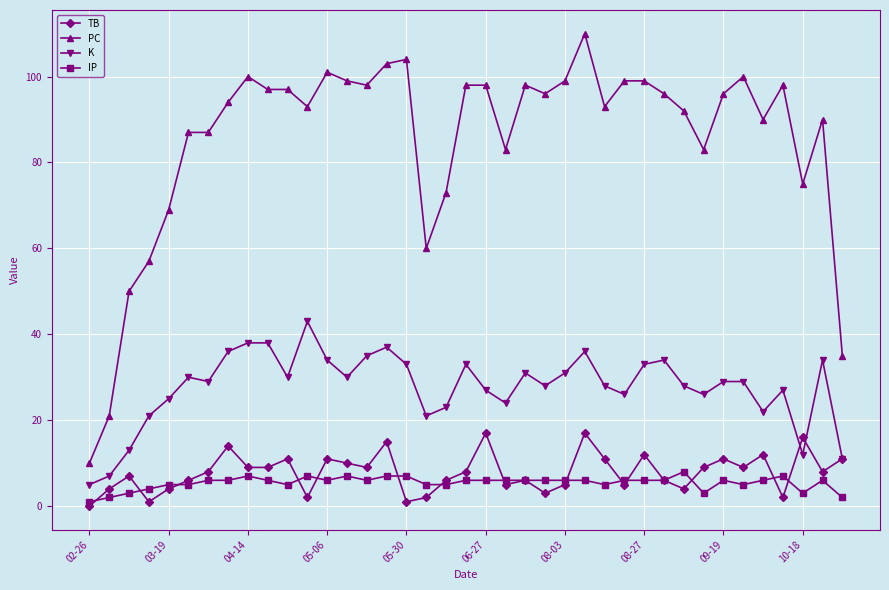

True or false: PC and TB cross at least once.

False